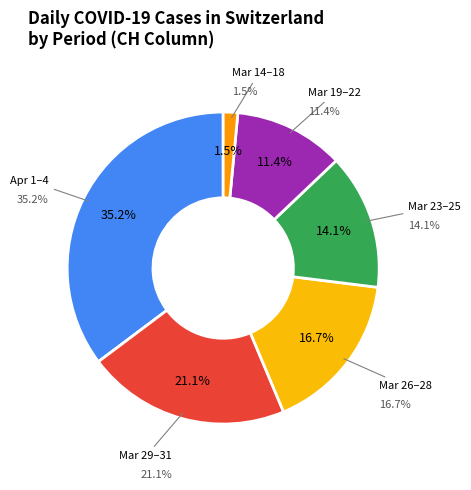

Is 2020-03-24 the majority of the pie?

No